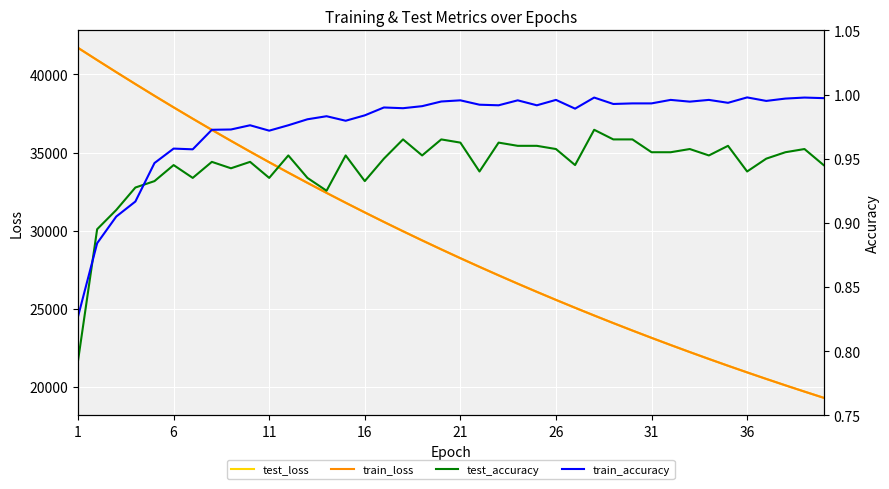

In train_accuracy, how many points are lower than both neighbors (excluding endpoints)?

11